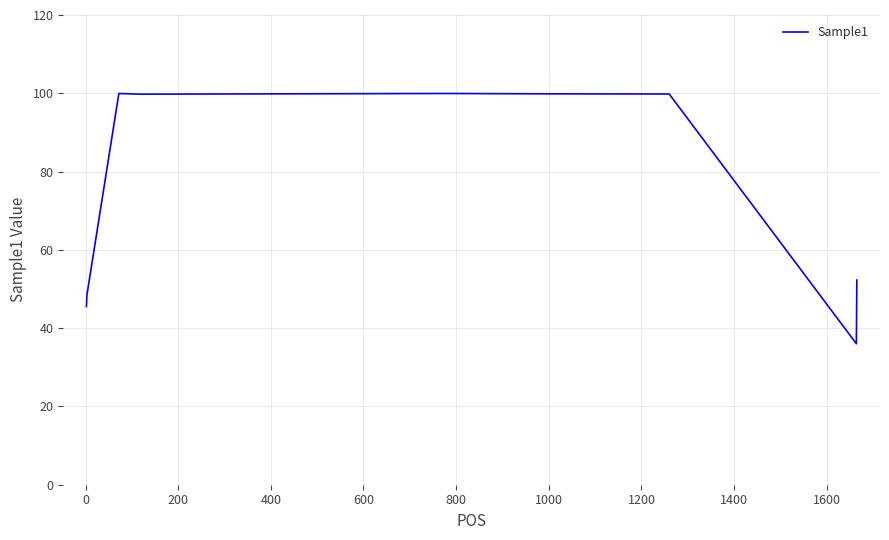

What is the greatest value displayed?

100.0